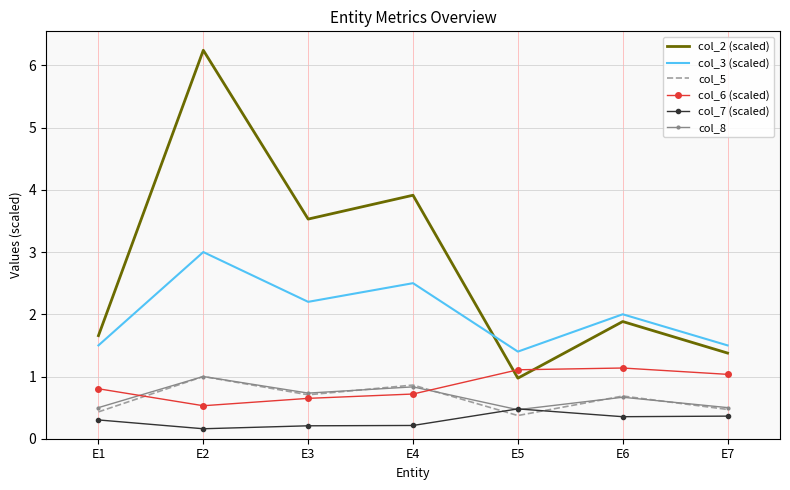

What is the spread (max minus min) of values at E2?

6.1